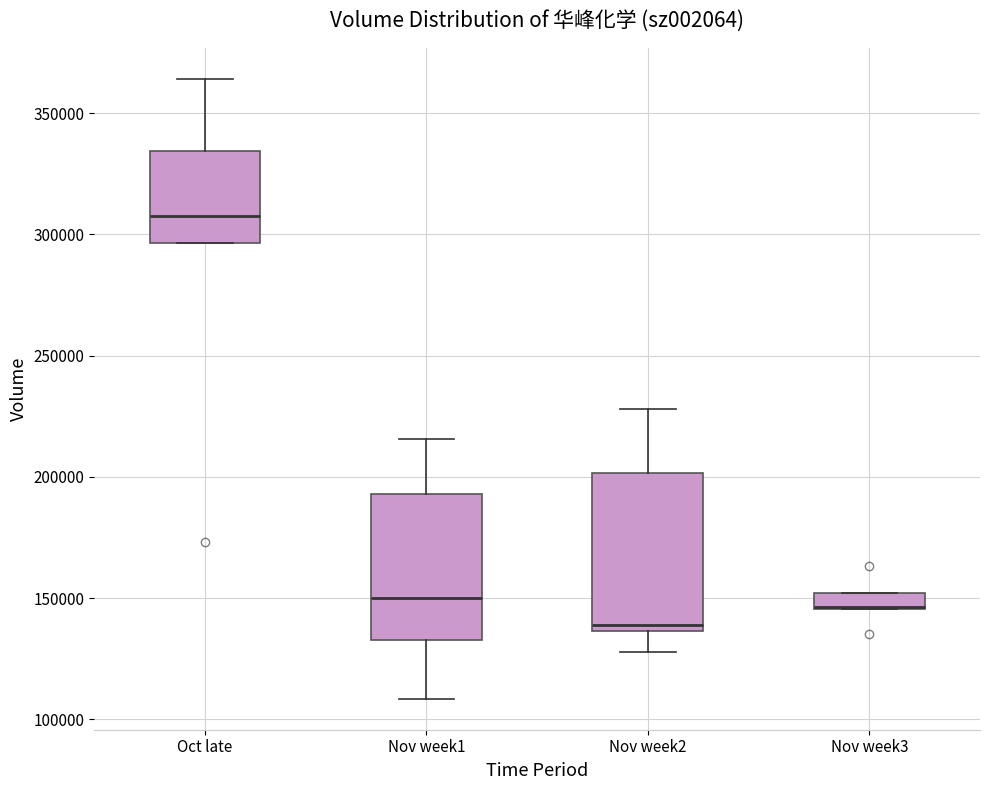

Where does the lower whisker of the box for Nov week2 end on the y-axis? The values are not printed on the chart, so give them approximately, as read against the axis.

130000